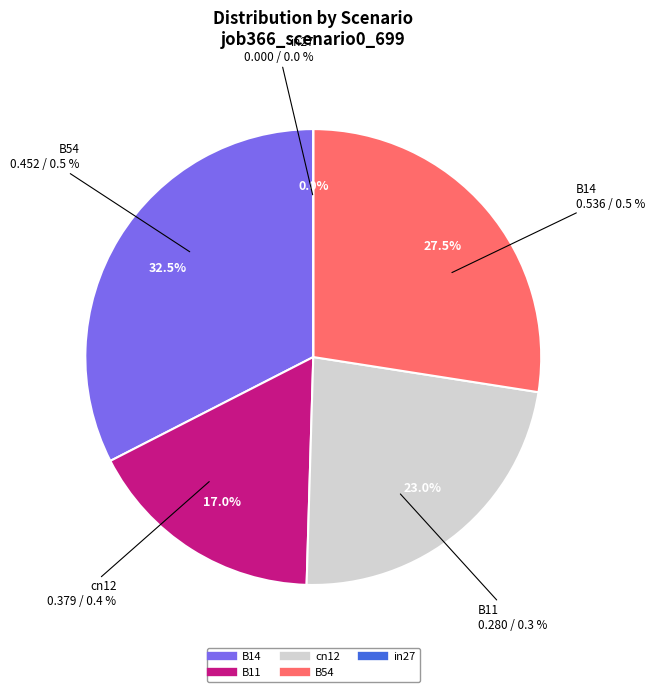

To the nearest percent, what portion does cn12 represent?

23%